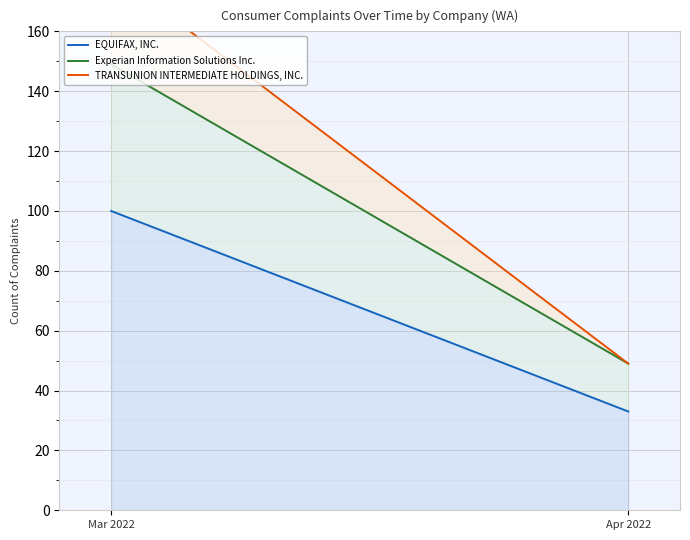

The value of Experian Information Solutions Inc. at Mar 2022 is 77. True or false?

False